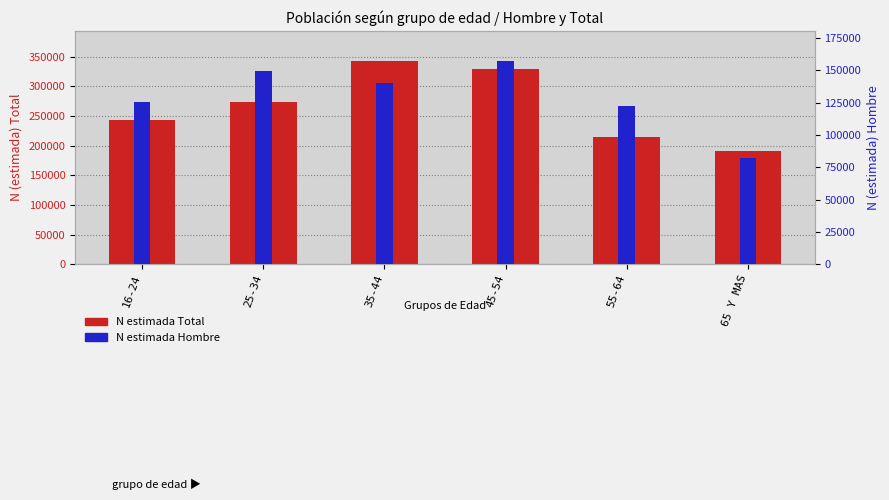

What is the total value across all series at 35-44?

482563